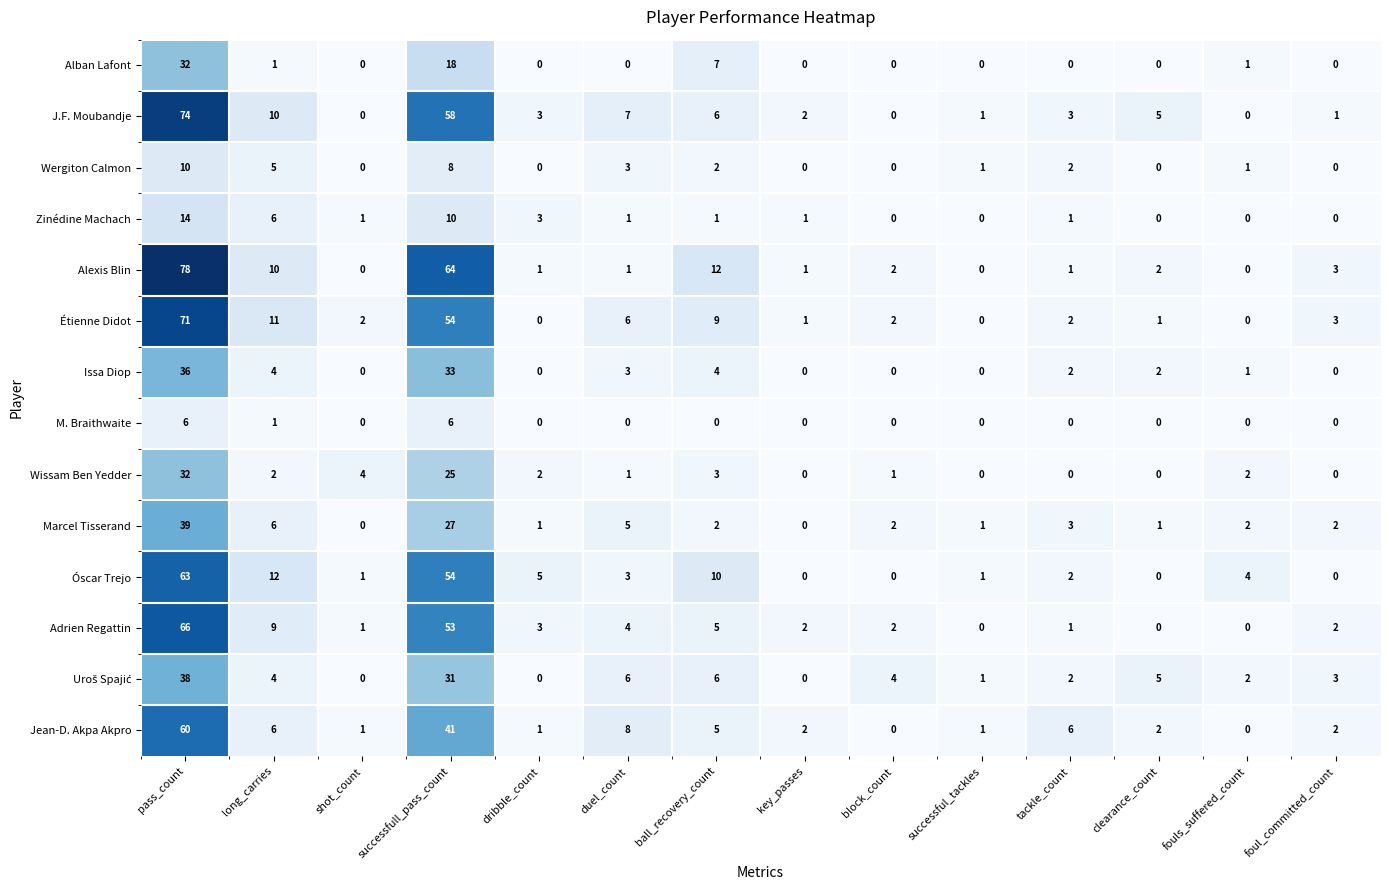

Where does the Wergiton Calmon series first go above 1?

pass_count